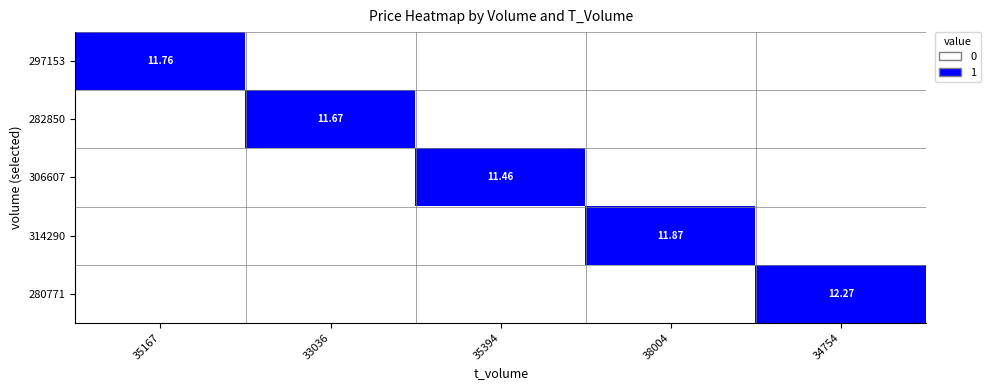

What is the greatest value displayed?

1